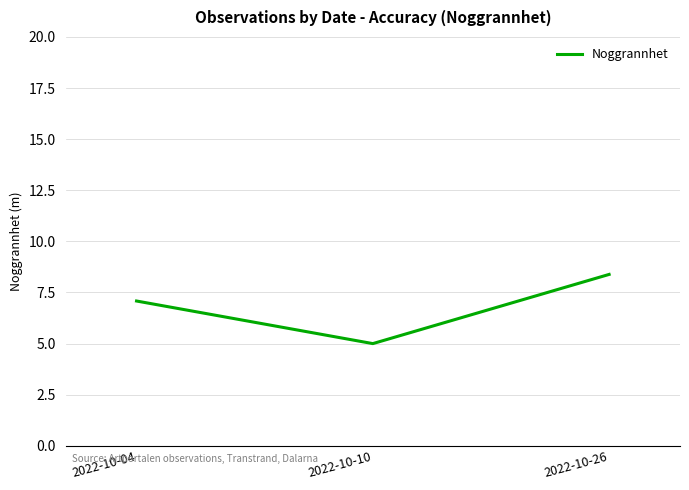

Reading left to right, list all the values displayed in this chart.

2022-10-04=7.1	2022-10-10=5.0	2022-10-26=8.4